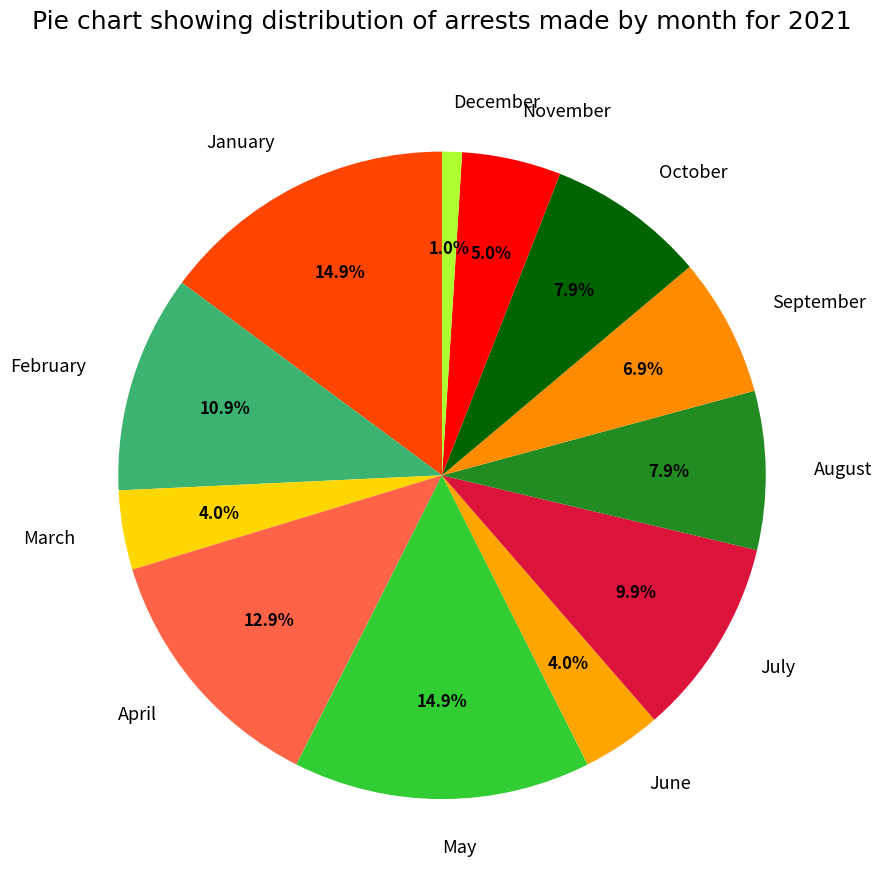

Do April and November together represent more than half of the pie?

No